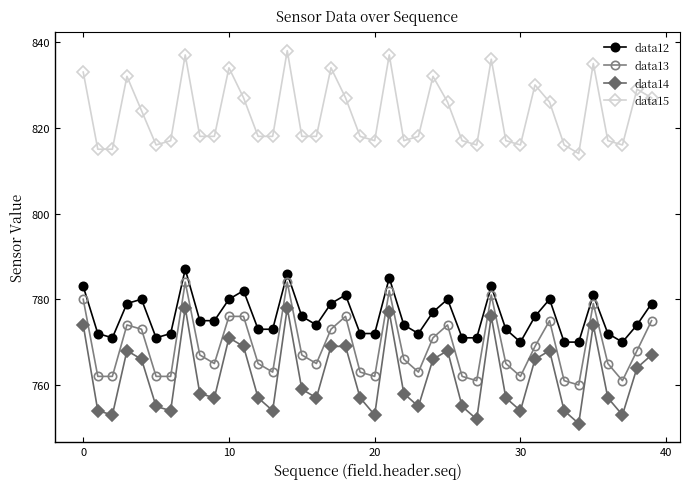

Which series has the largest total across all categories?

data15